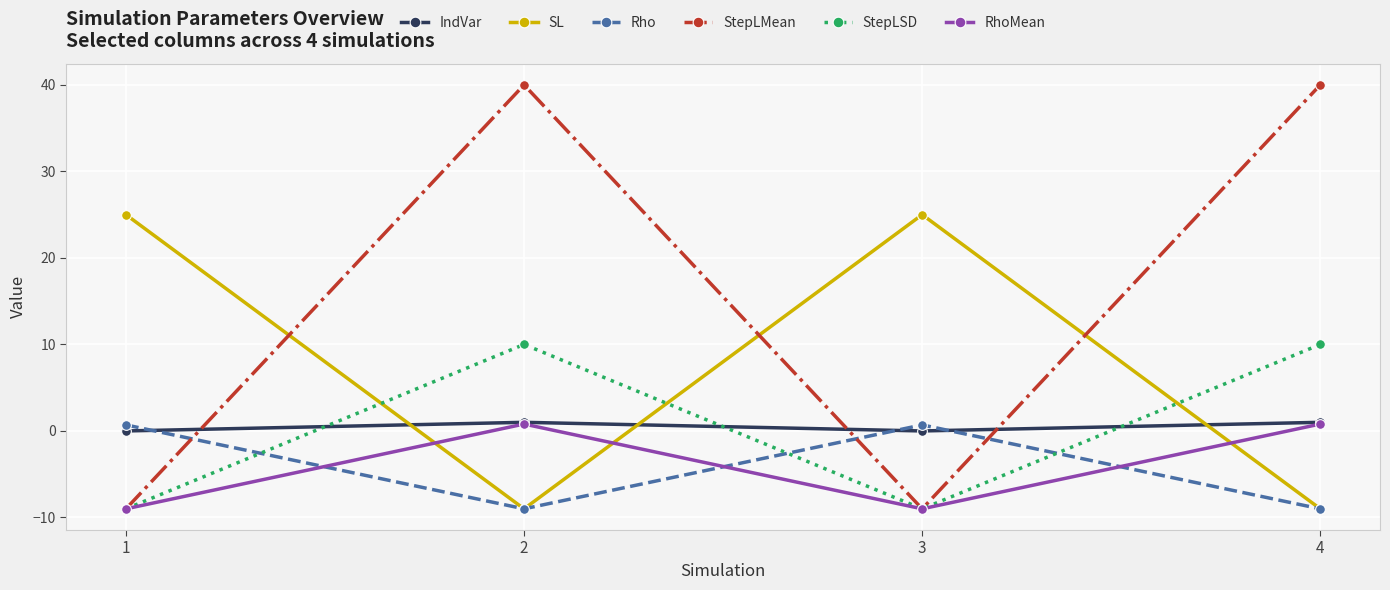

What is the value of the SL point at the 2nd from the left?

-9.0